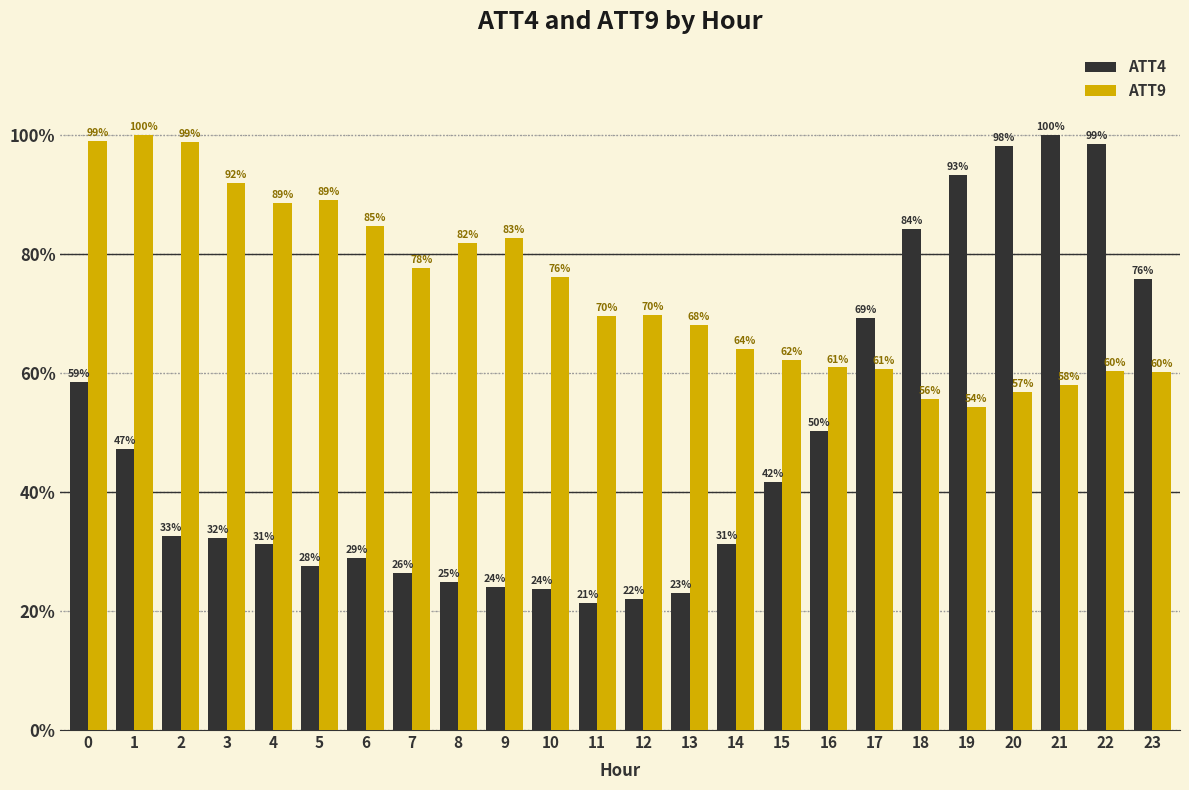

What is the difference between the maximum and second lowest values in the ATT4 series?

77.9